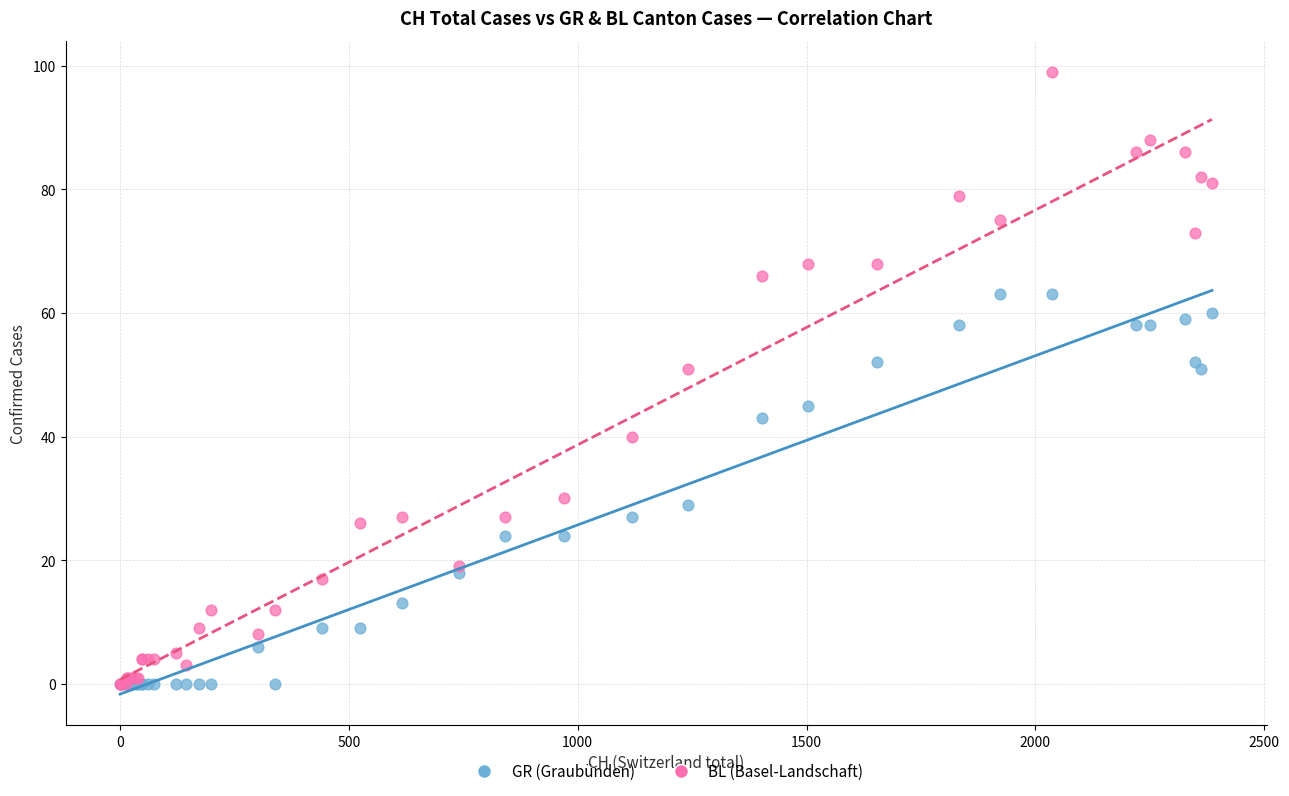

What are all the series names shown in the legend?

GR (Graubünden), BL (Basel-Landschaft)